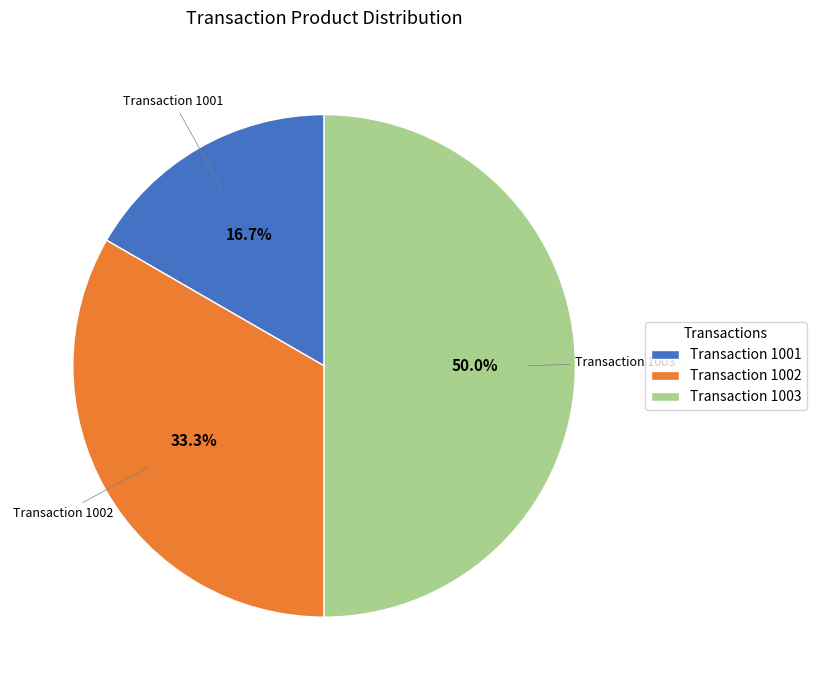

Which category has the smallest portion of the pie?

Transaction 1001